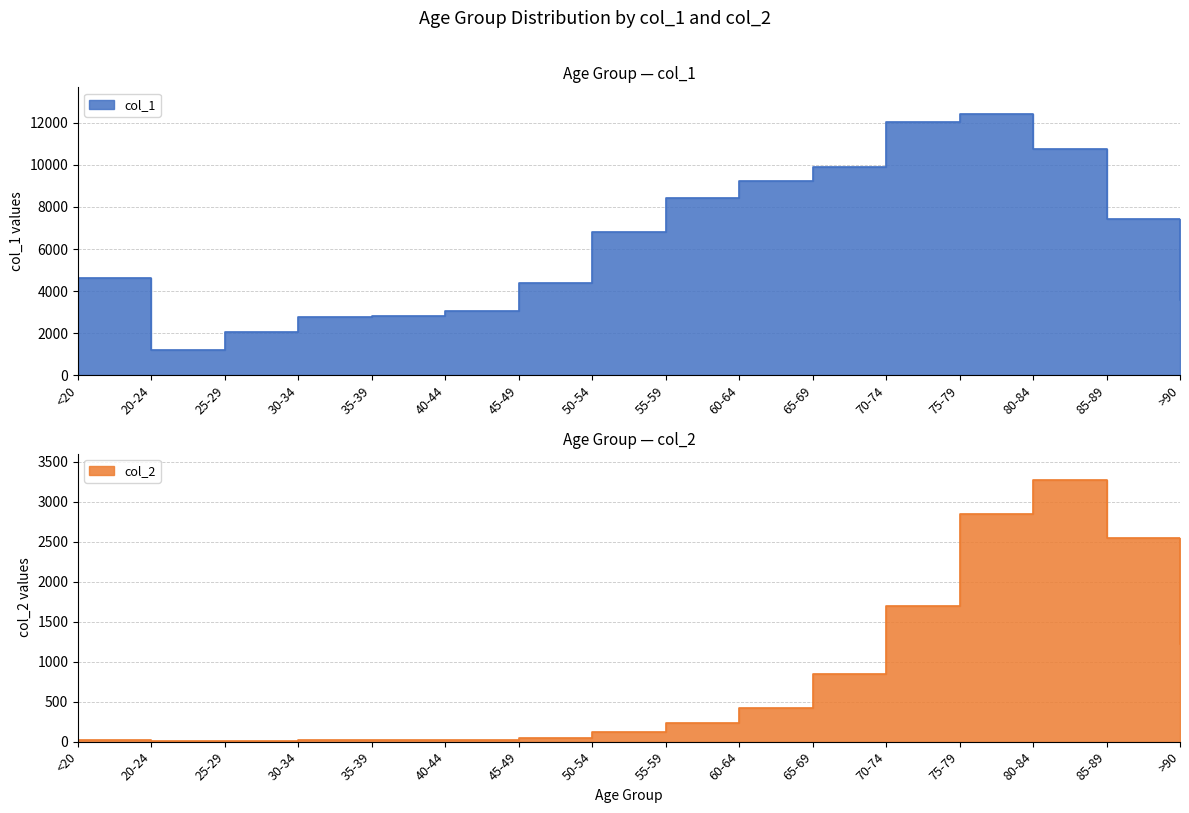

Which series has the largest total across all categories?

col_1